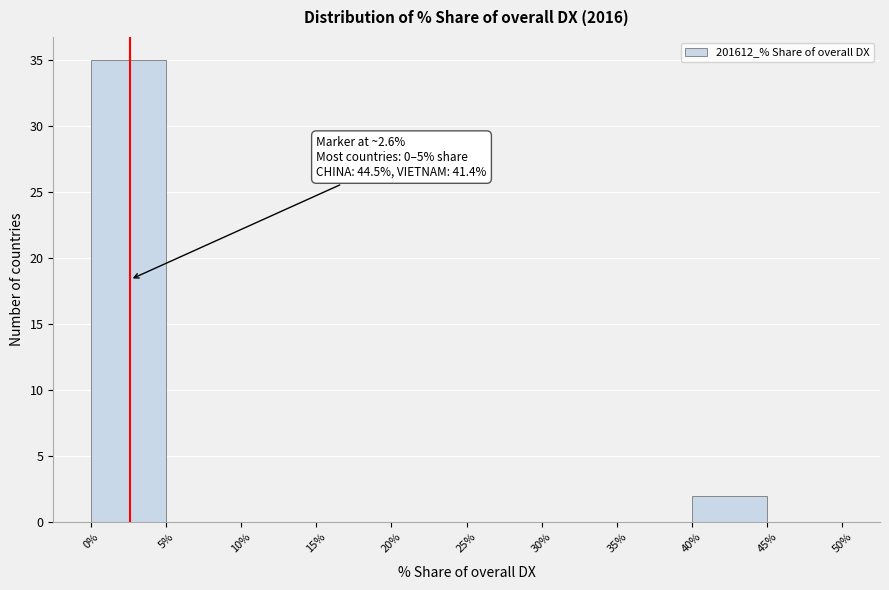

Over which range of the x-axis is the bar tallest?

0% to 5%